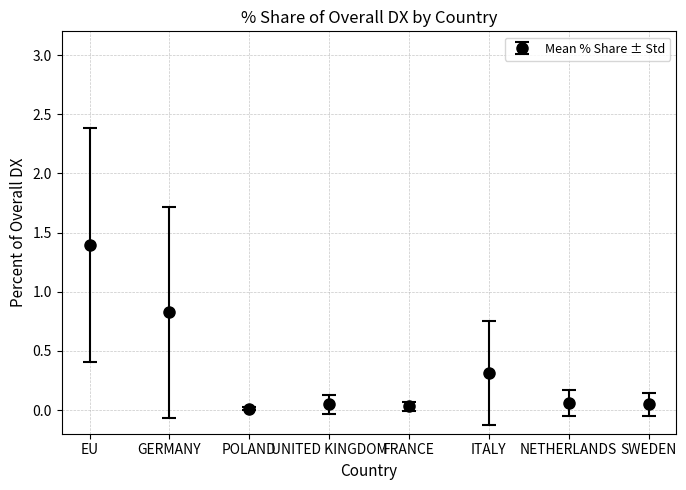

What is the label of the 4th point from the right?

FRANCE